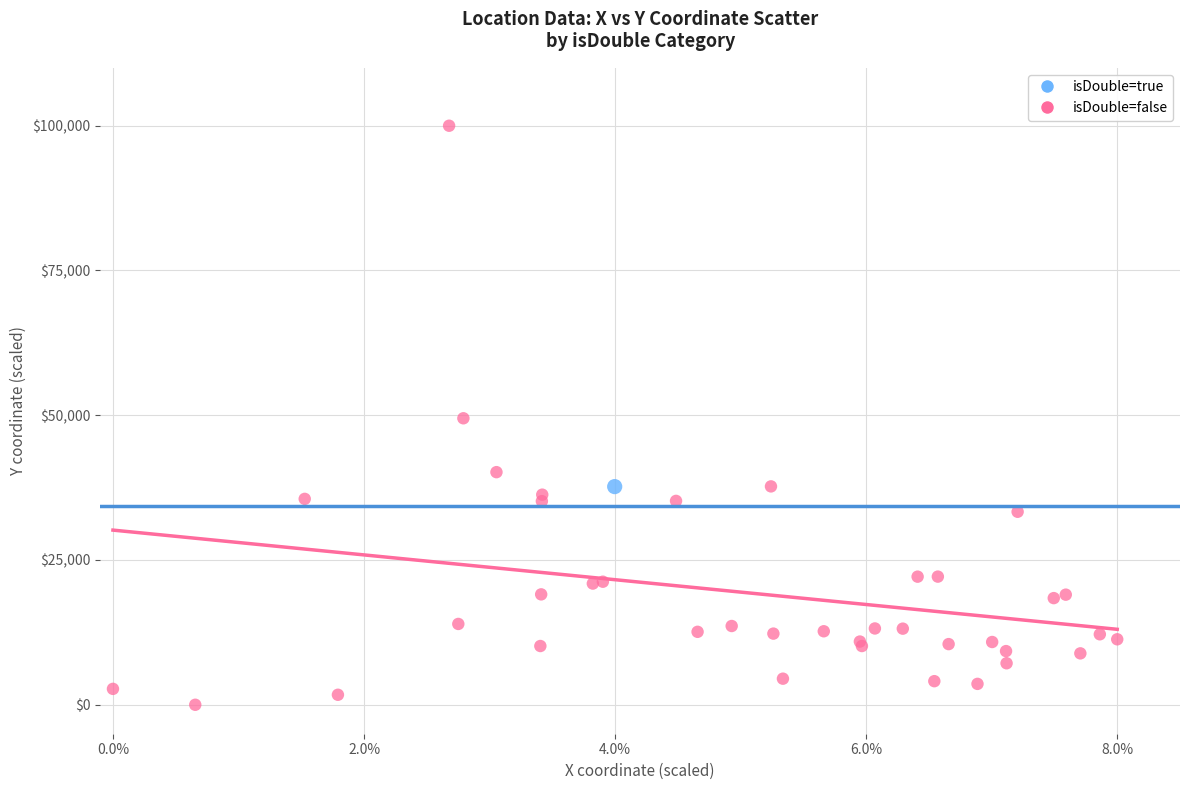

What are all the series names shown in the legend?

isDouble=true, isDouble=false